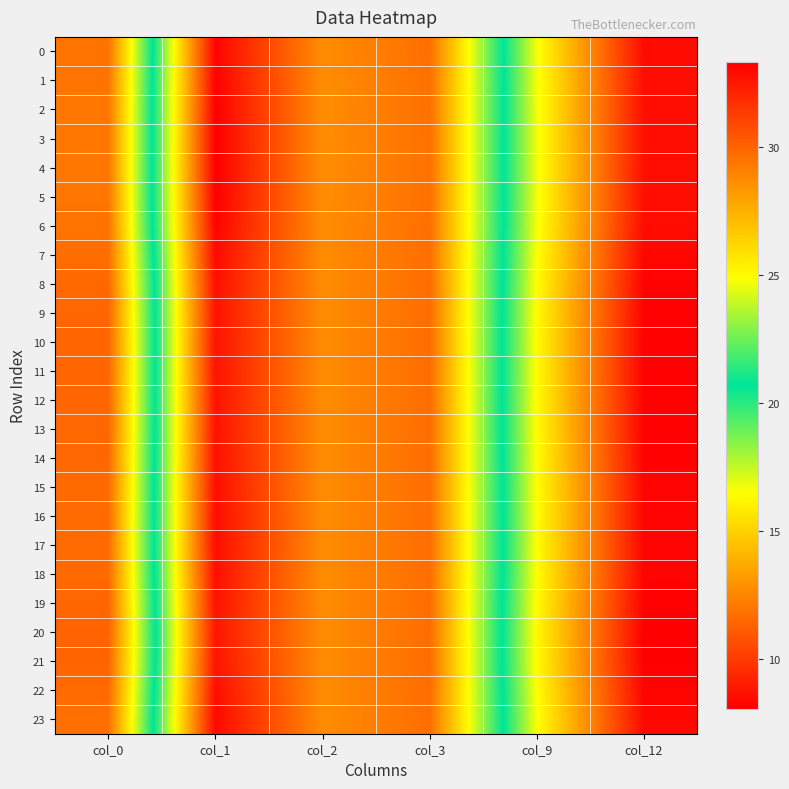

Between col_3 and col_2, which is larger?

col_2